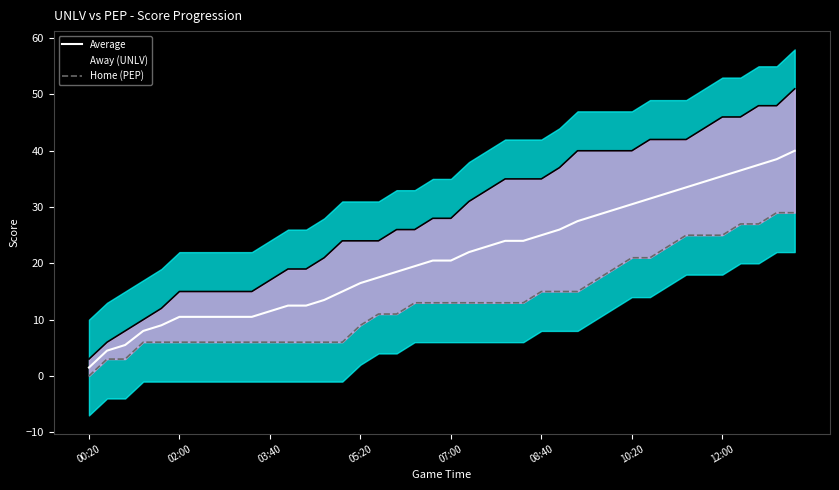

What is the average value of the Home (PEP) series?

13.3